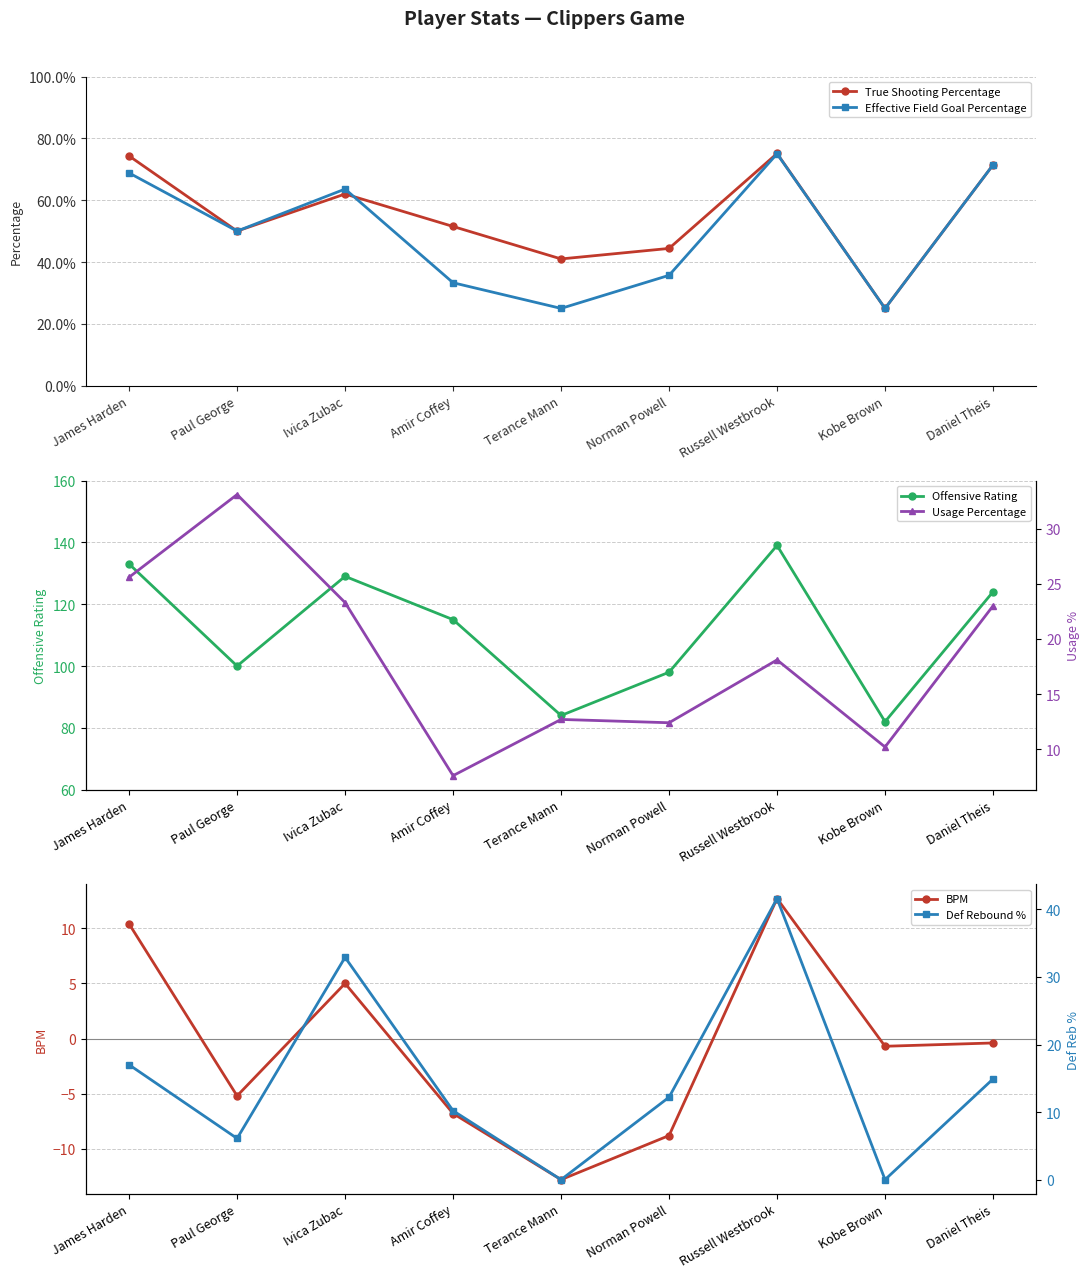

What is the value of the Usage Percentage point at the 1st from the left?

25.6